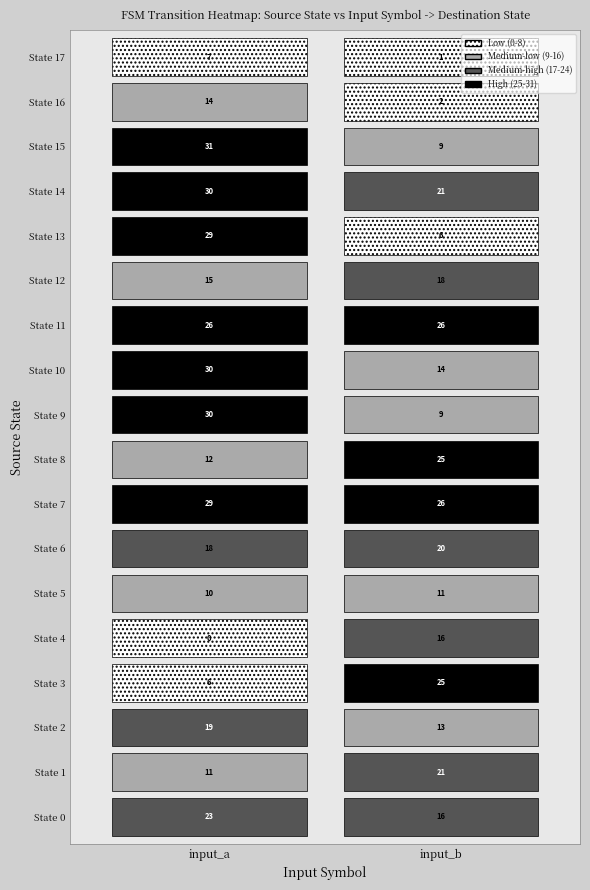

The value of 15 at input_b is 13. True or false?

False